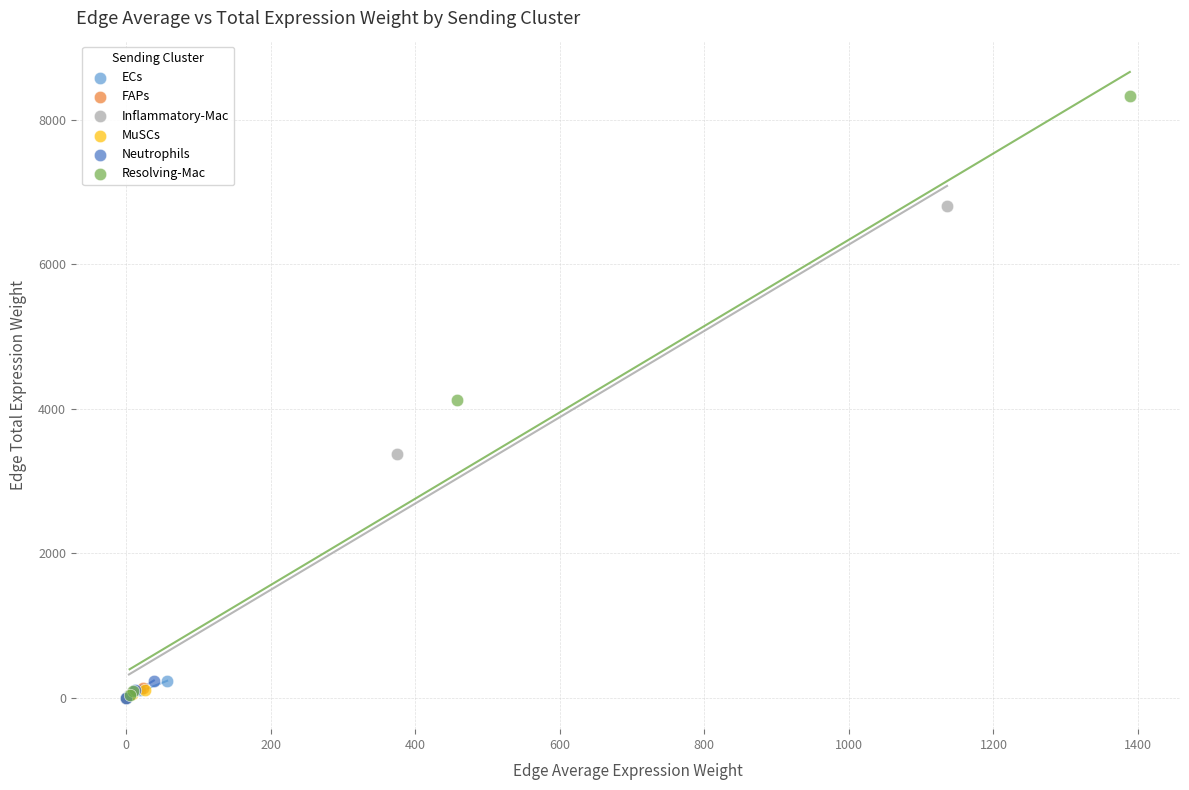

What are all the series names shown in the legend?

ECs, FAPs, Inflammatory-Mac, MuSCs, Neutrophils, Resolving-Mac